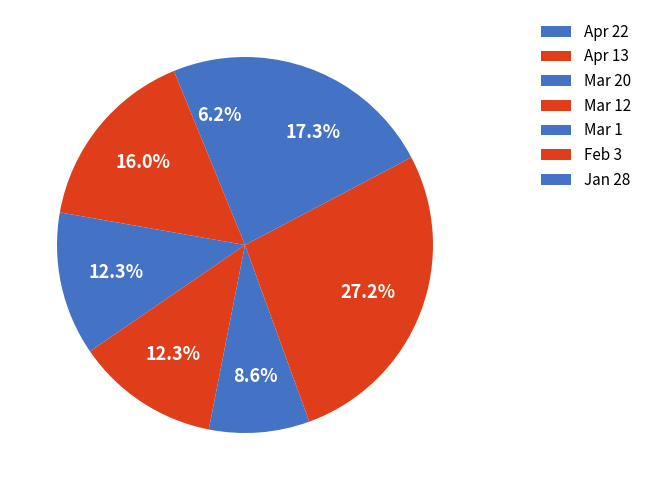

Which category has the biggest portion of the pie?

Feb 3